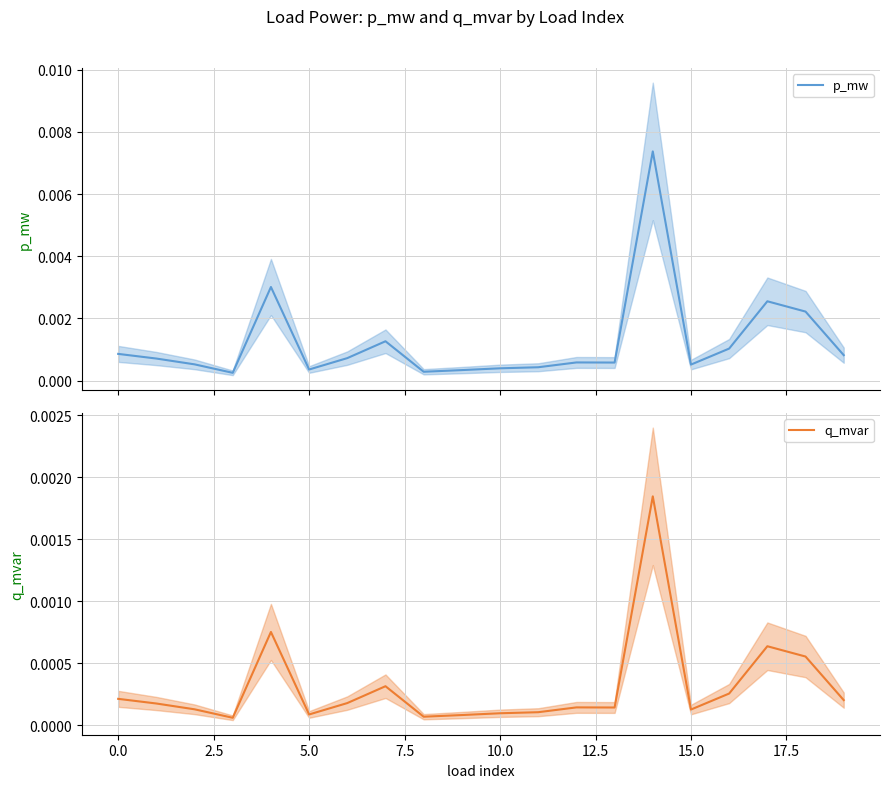

Which series has the widest spread of values?

p_mw